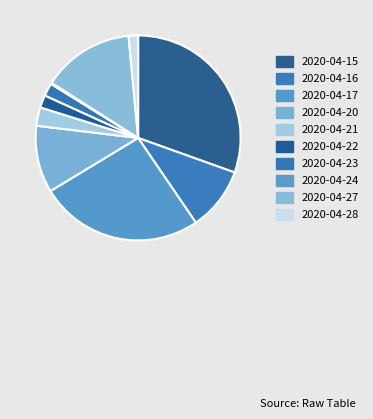

What percentage is the 2020-04-15 slice, to the nearest percent?

30%